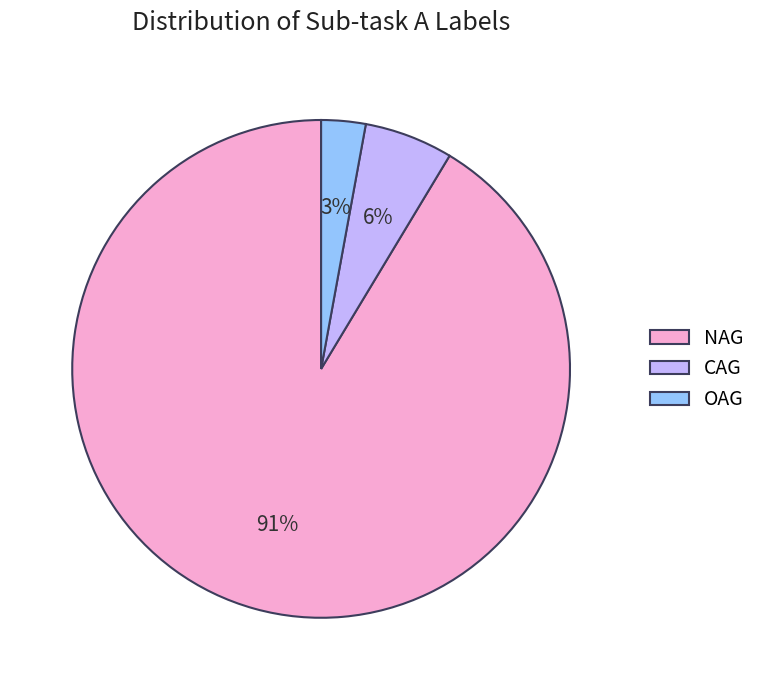

Which slice is the largest?

NAG